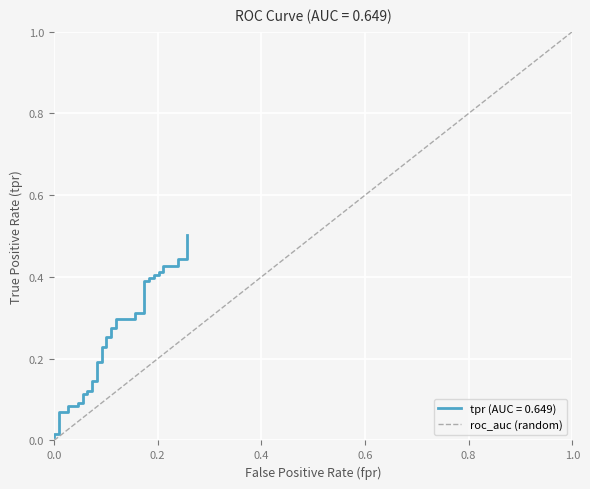

How many series are shown in this chart?

1